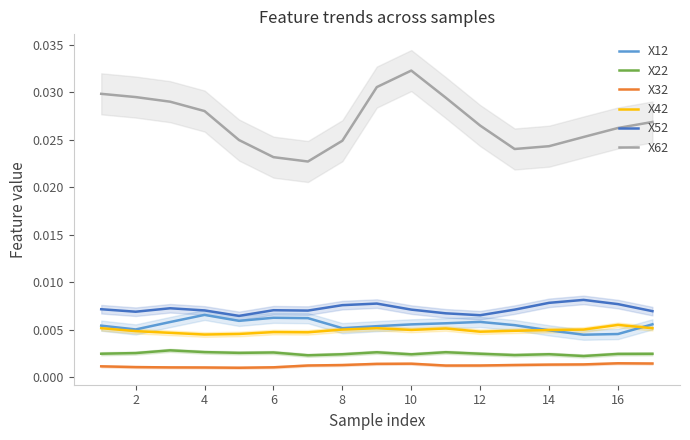

True or false: X32 and X52 intersect in this chart.

False